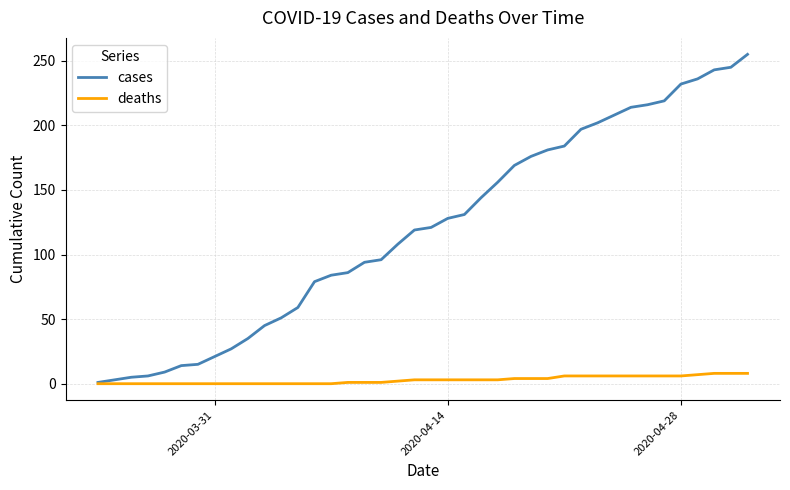

Does the chart display data point markers on the line(s)?

No